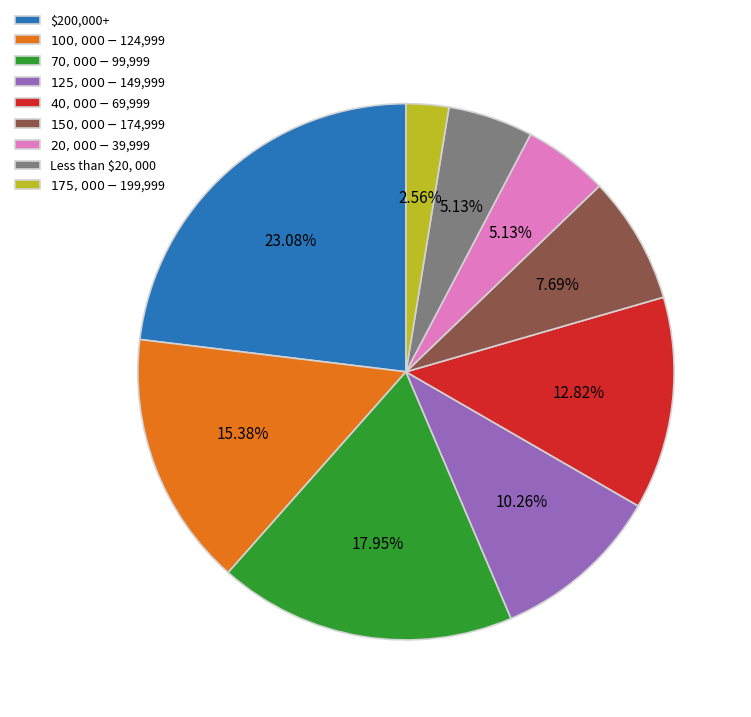

What is the largest slice in the pie chart?

$200,000+